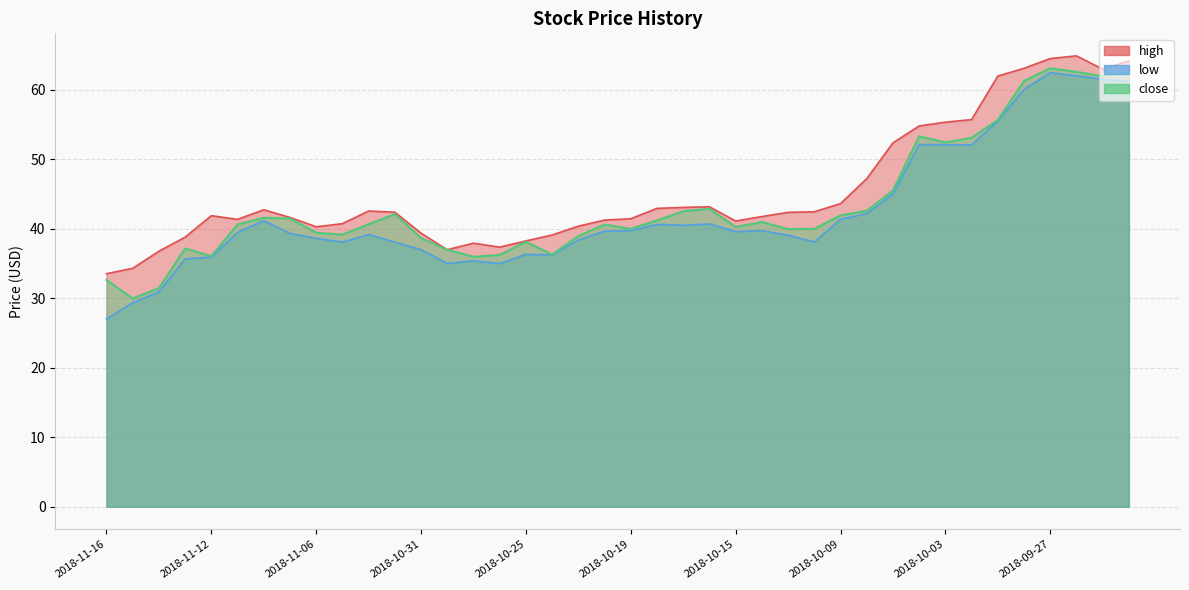

Count the number of categories in the chart.

40